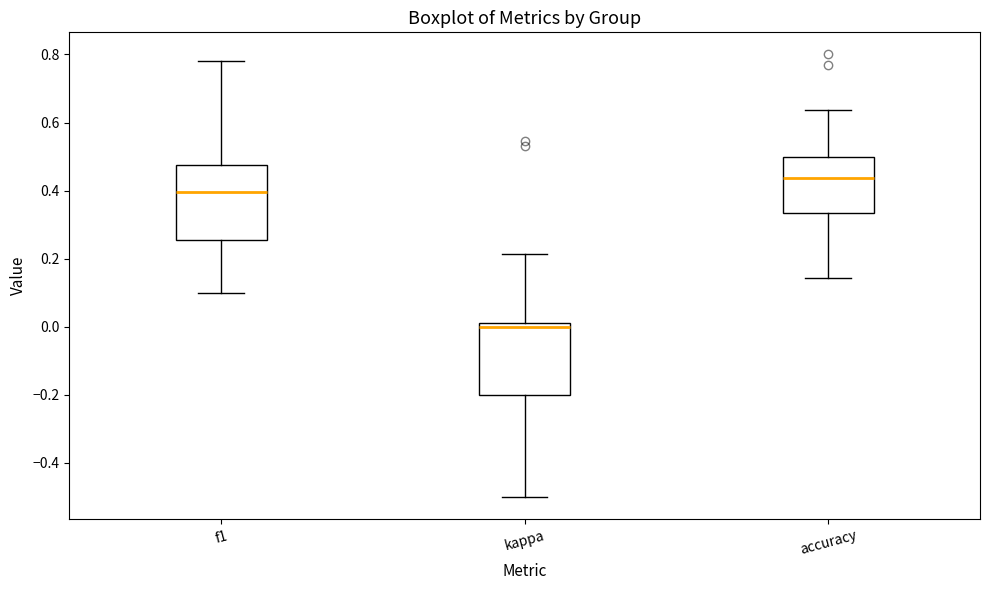

Which box's median line is the lowest?

kappa